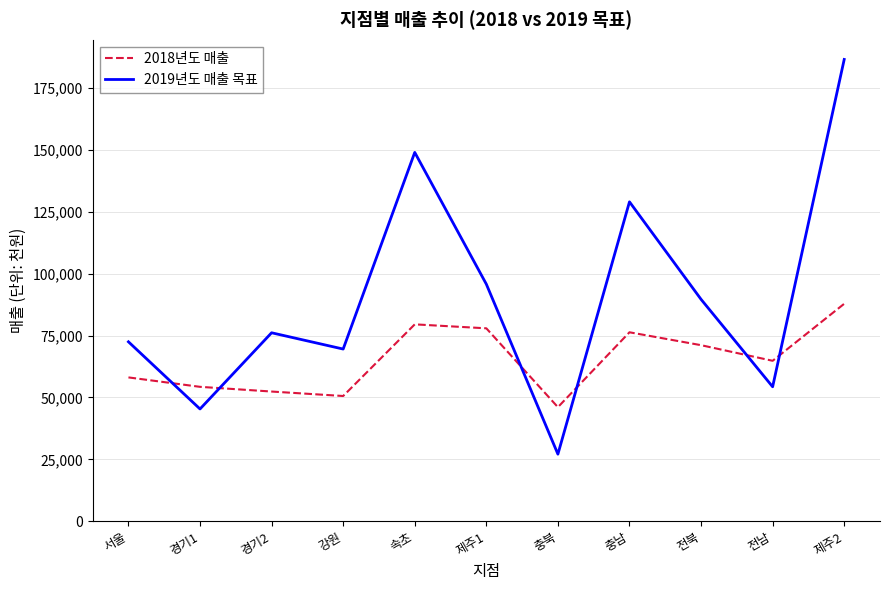

The 2019년도 매출 목표 series shows 76102.0 at 경기2. True or false?

True